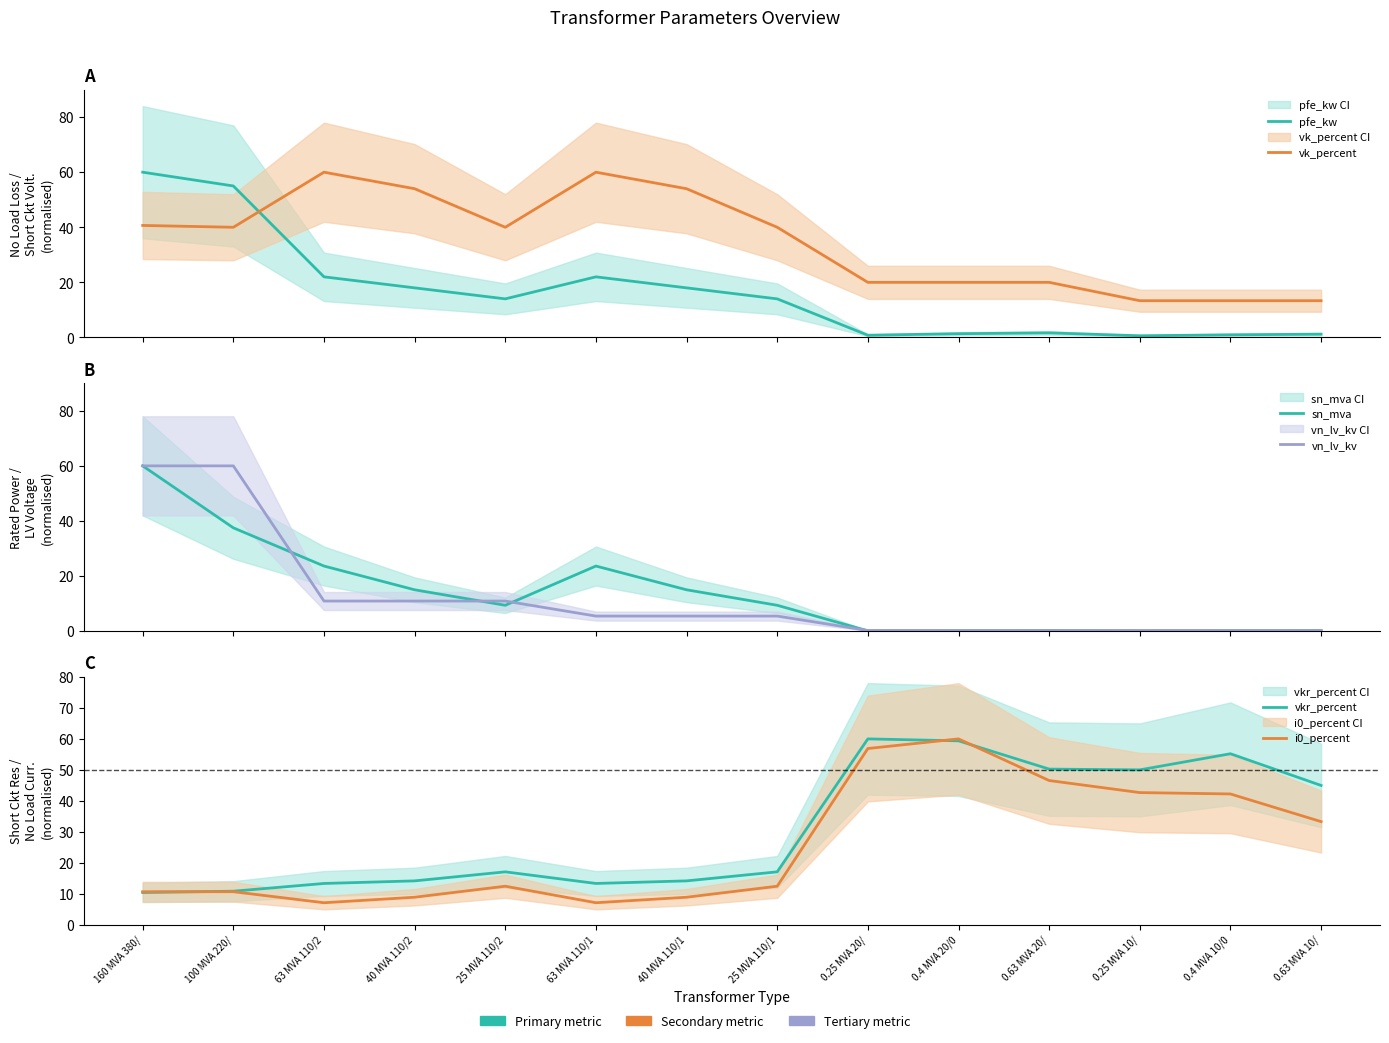

The pfe_kw series shows 18.0 at 40 MVA 110/1. True or false?

True